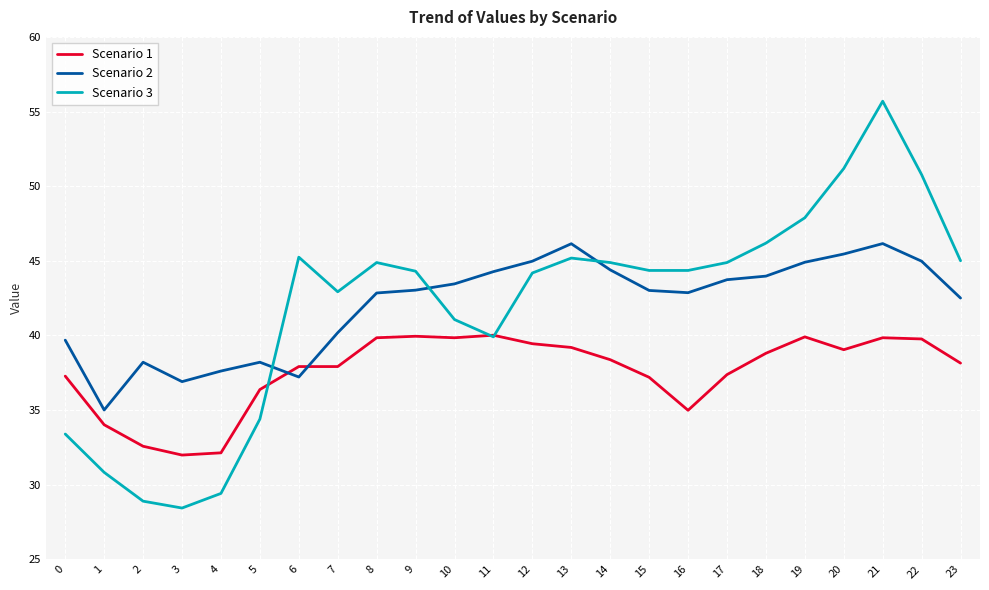

Rank the series at 18 from lowest to highest value.

Scenario 1, Scenario 2, Scenario 3